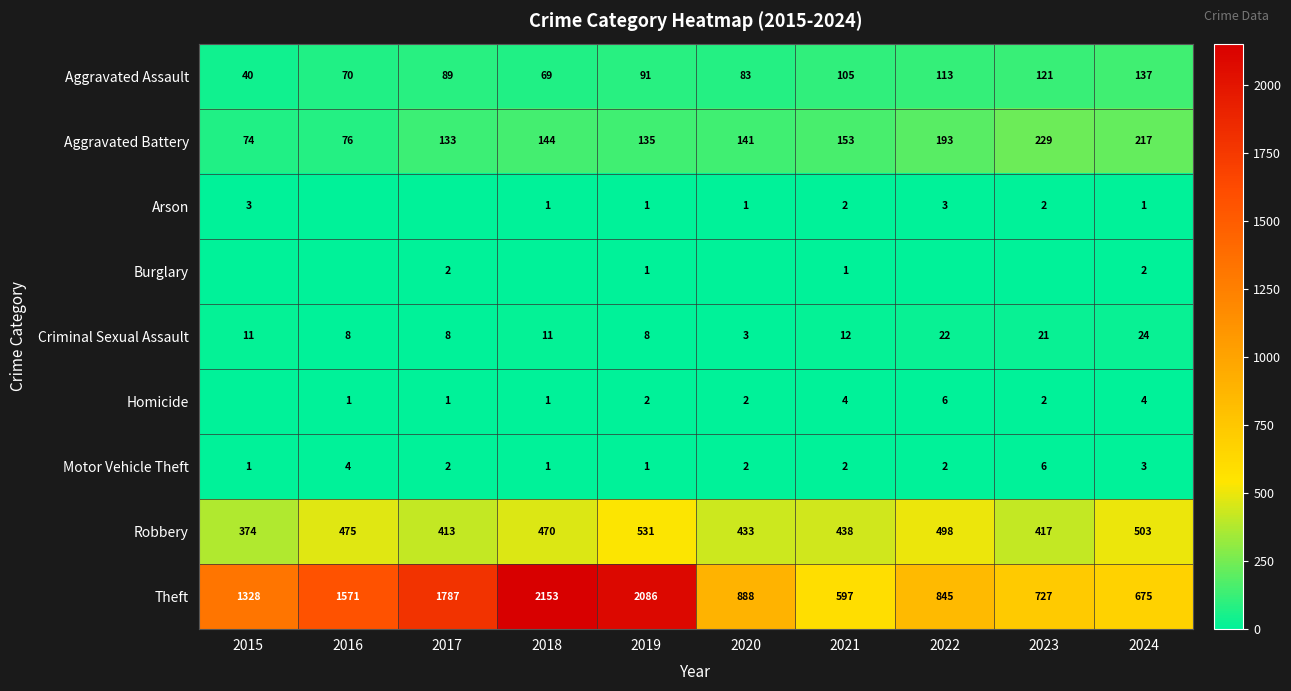

How many values in the Aggravated Assault series are below 91?

5